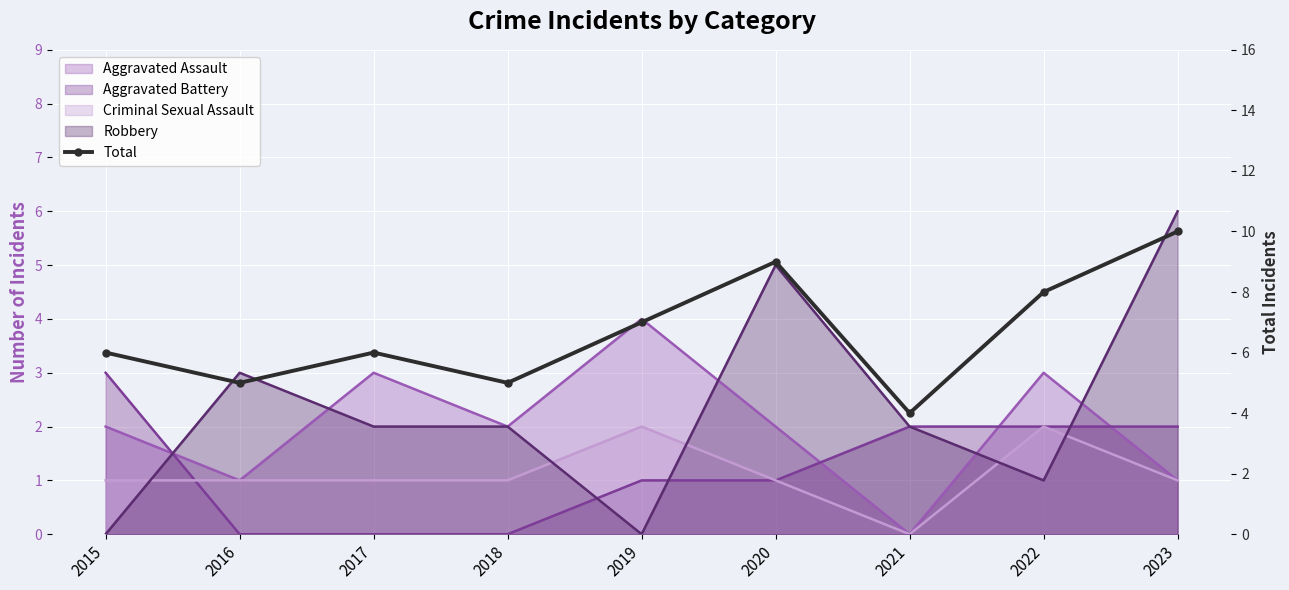

What is the change in value from 2022 to 2023?

+2